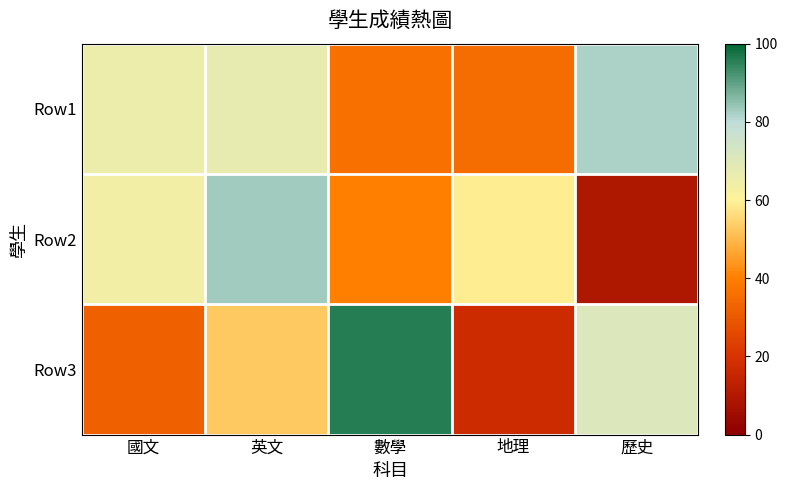

Count the number of data series in this chart.

3